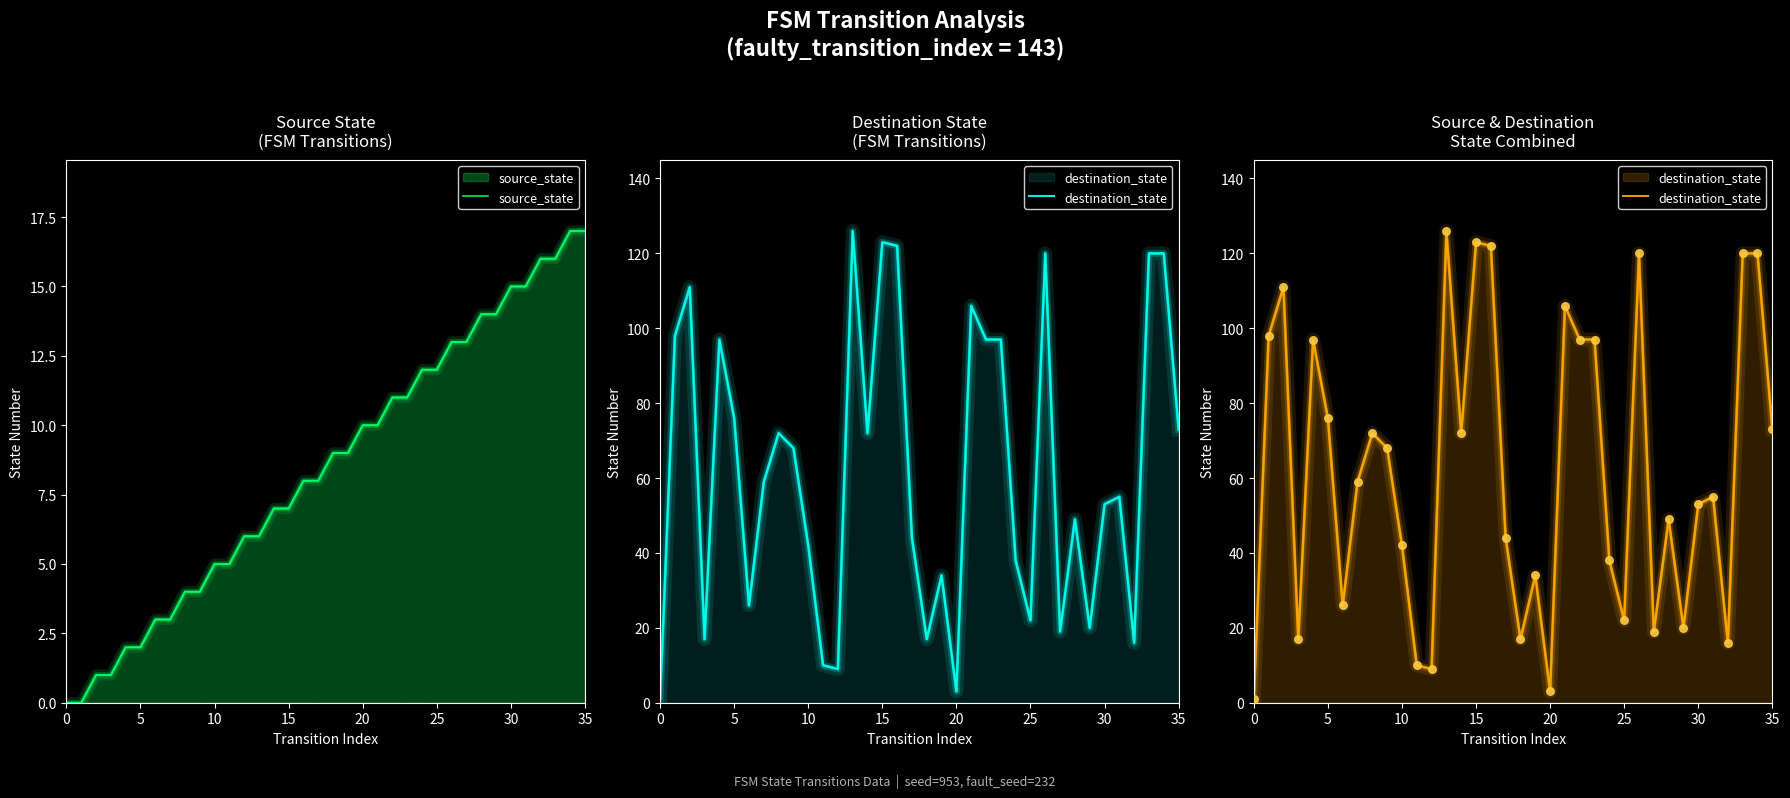

Which series has the widest spread of Y values?

destination_state